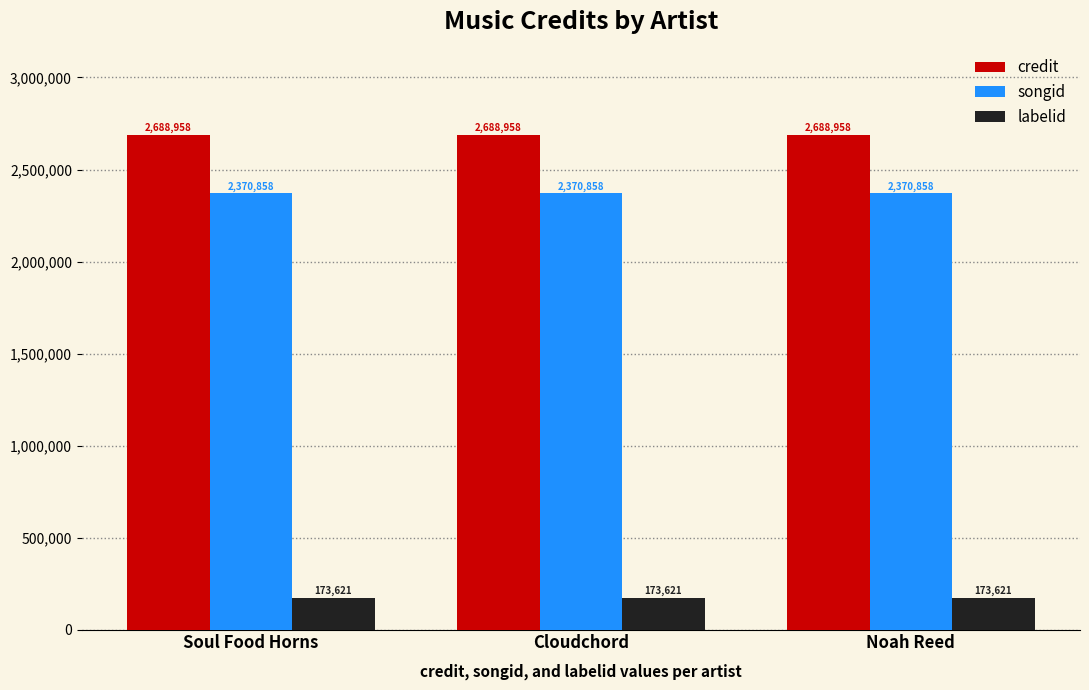

What is the spread (max minus min) of values at Noah Reed?

2515337